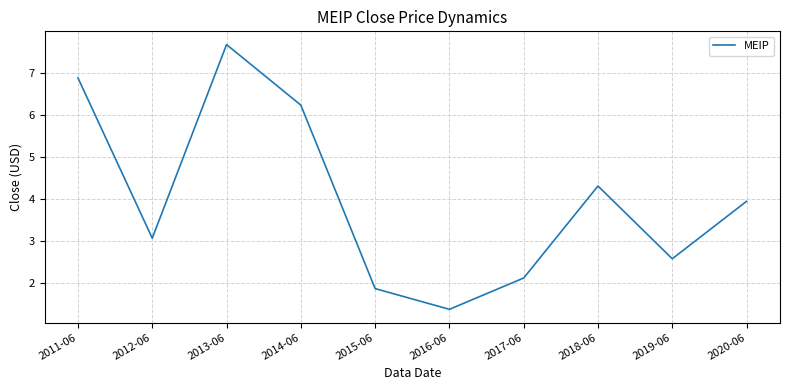

How many distinct data groups are displayed?

1